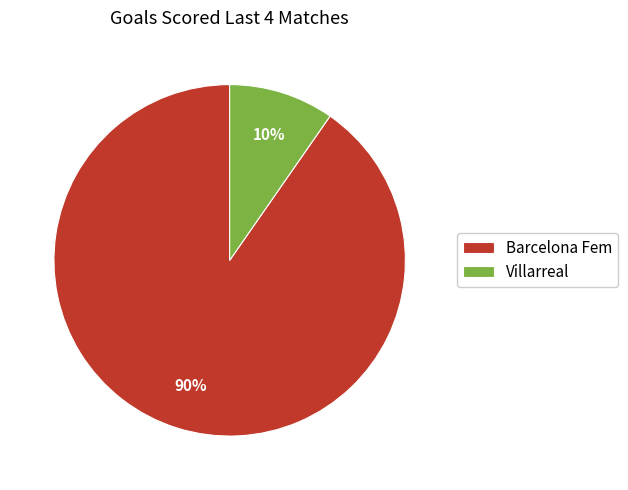

Do Barcelona Fem and Villarreal together represent more than half of the pie?

Yes